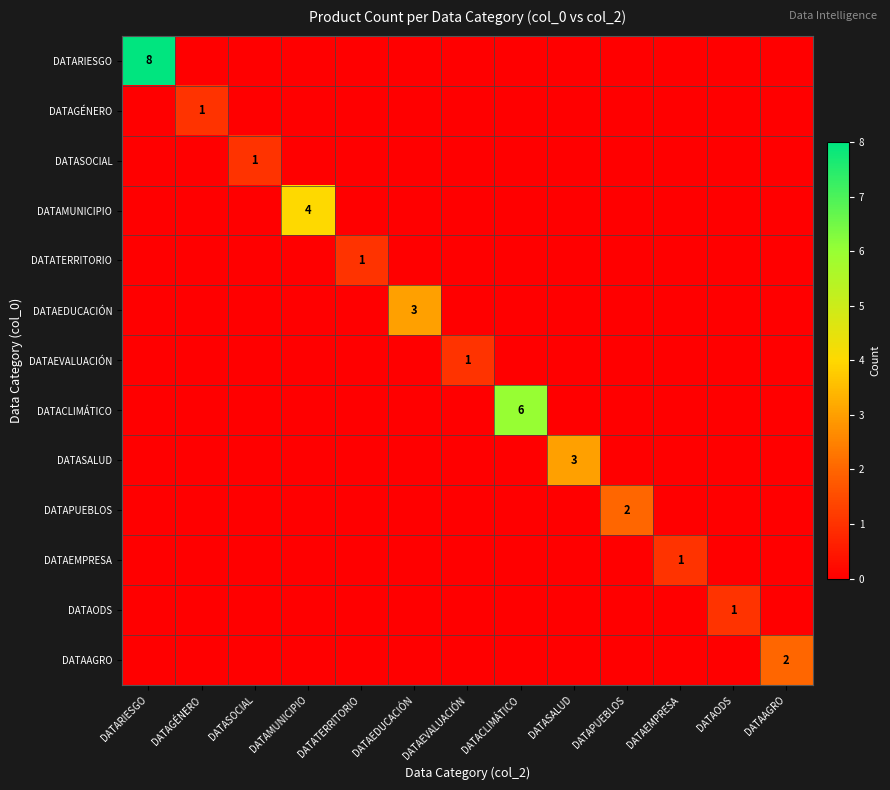

What is the total value across all series at DATATERRITORIO?

1